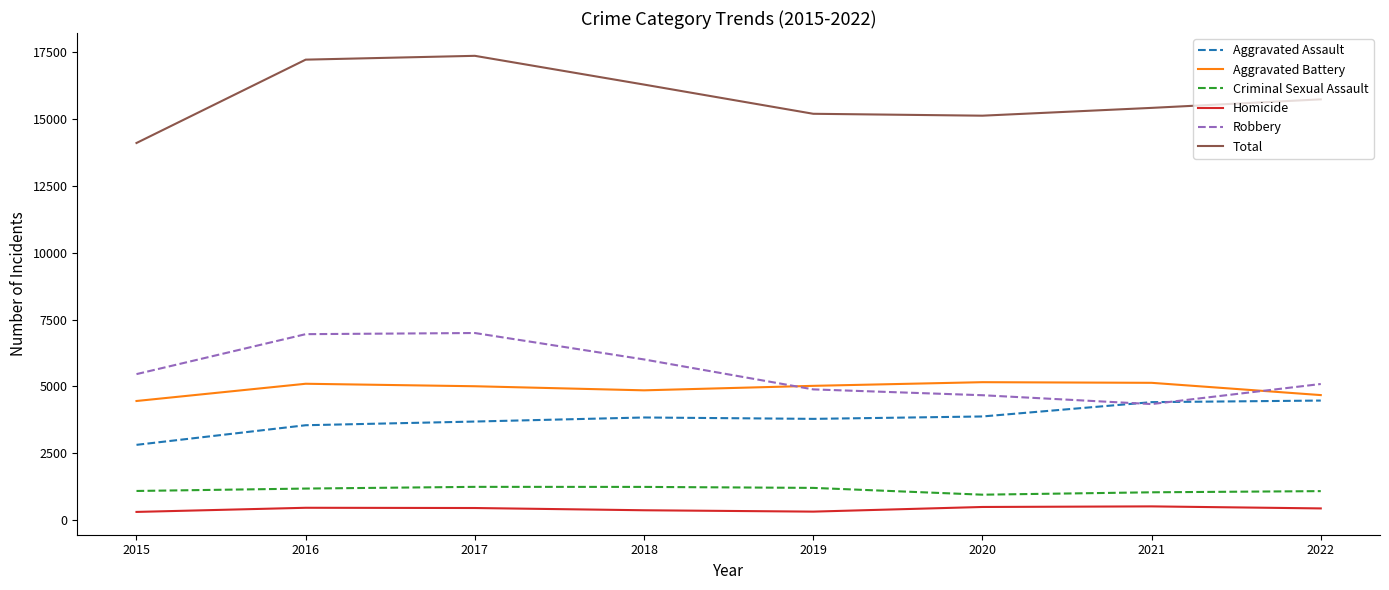

What is the maximum value for Aggravated Assault?

4468